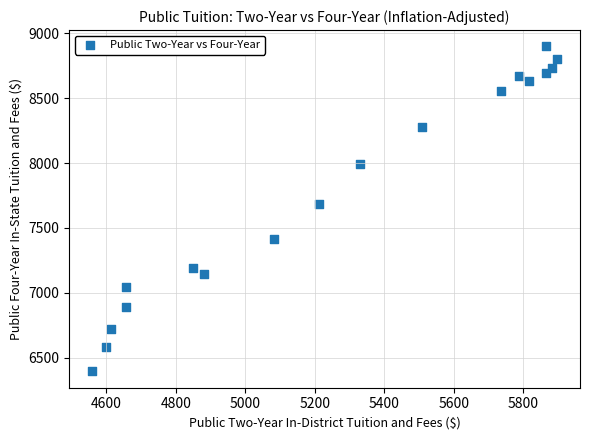

What is the range of X values (max minus min)?

1335.8